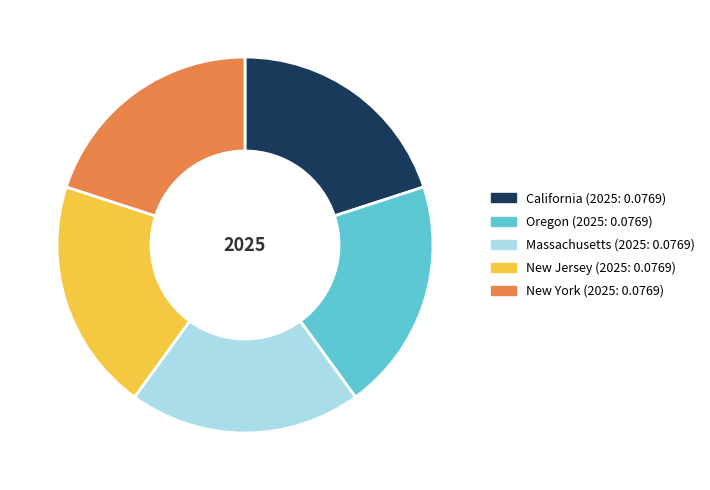

How many segments does this pie chart have?

5